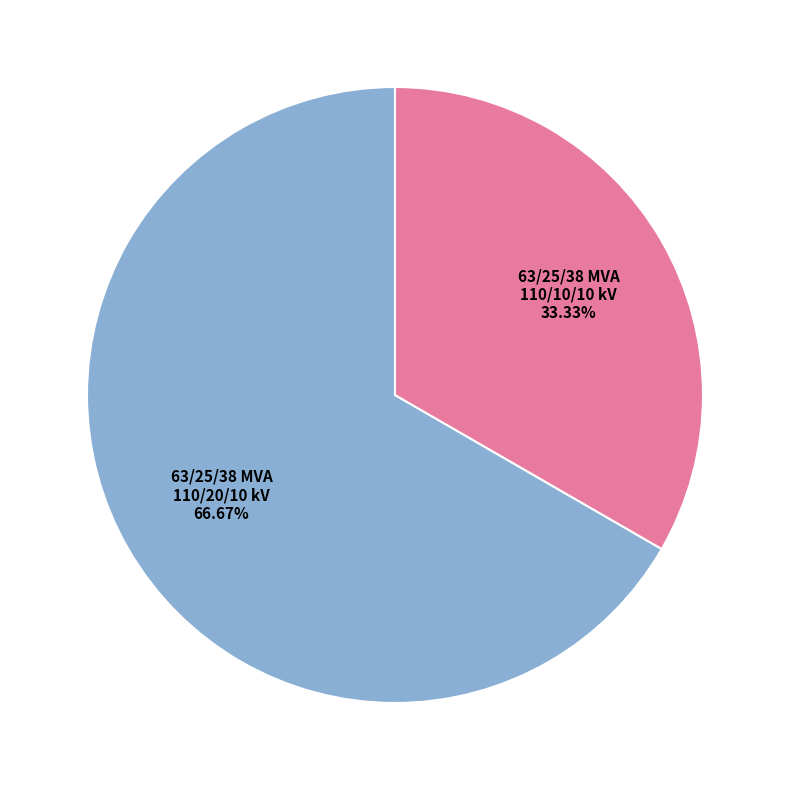

To the nearest percent, what is the average slice percentage?

50%